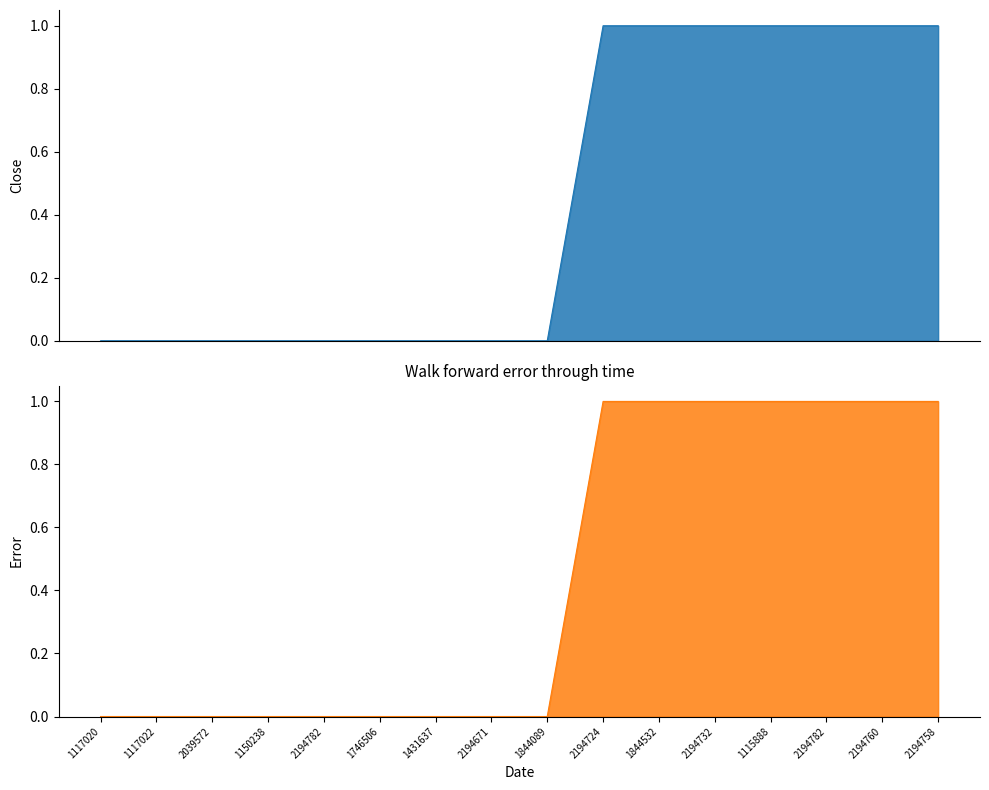

Does the chart display data point markers on the line(s)?

No